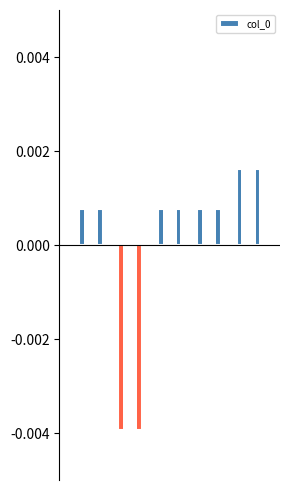

List the labels in order of value, smallest first.

1, 2, 3, 0, 4